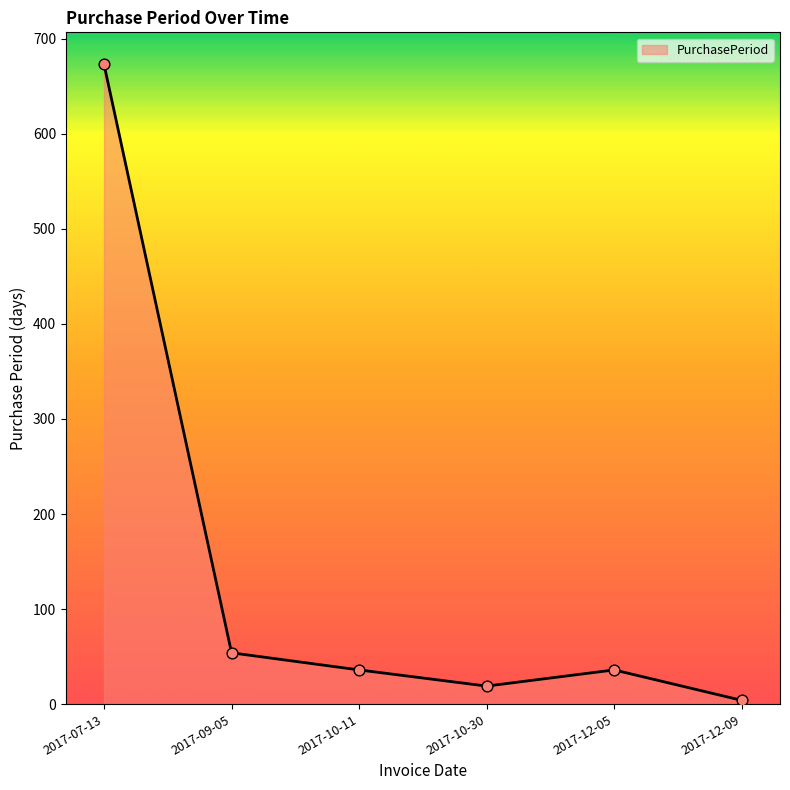

Between 2017-12-09 and 2017-10-30, which is larger?

2017-10-30